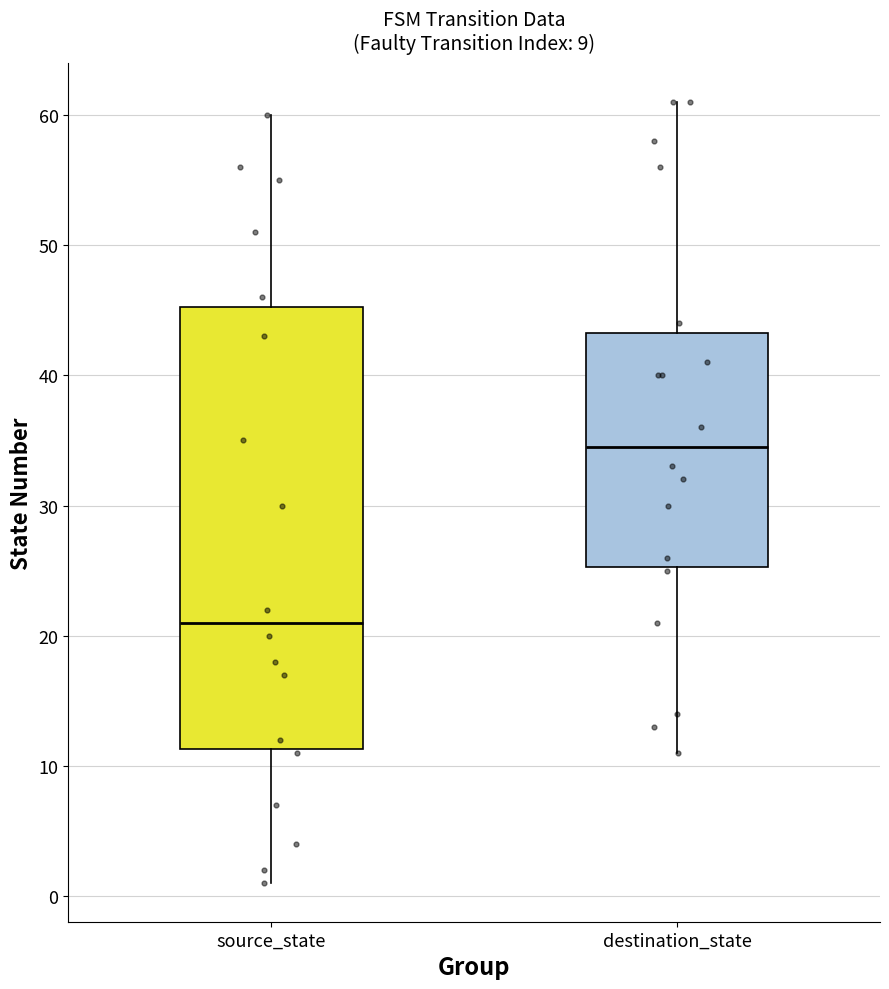

Comparing the boxes themselves (not the whiskers), which one is the tallest?

source_state